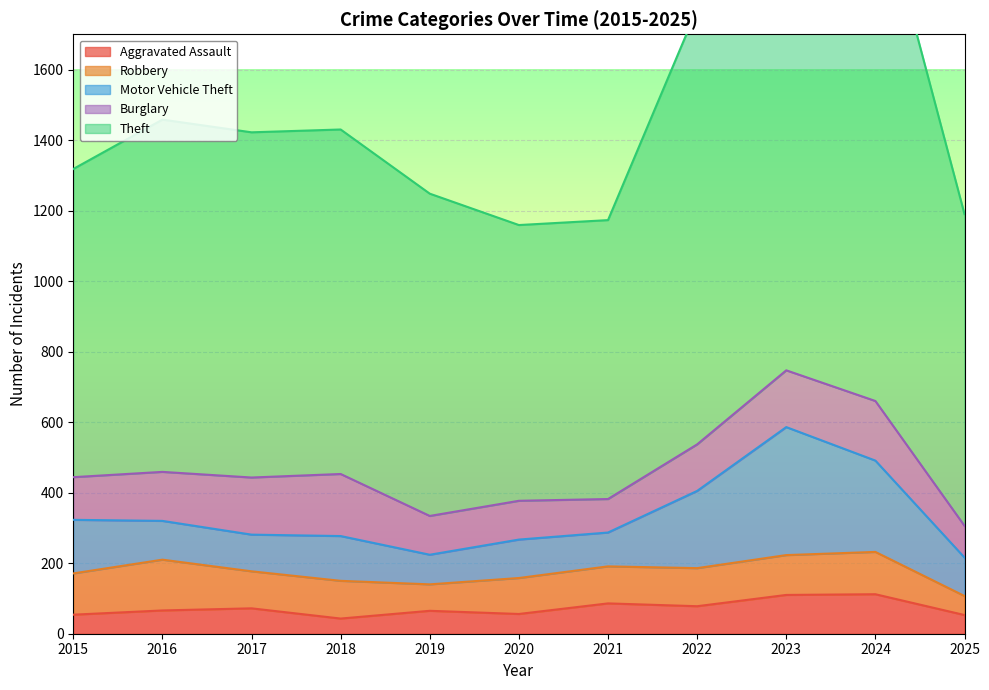

True or false: Burglary and Theft intersect in this chart.

False